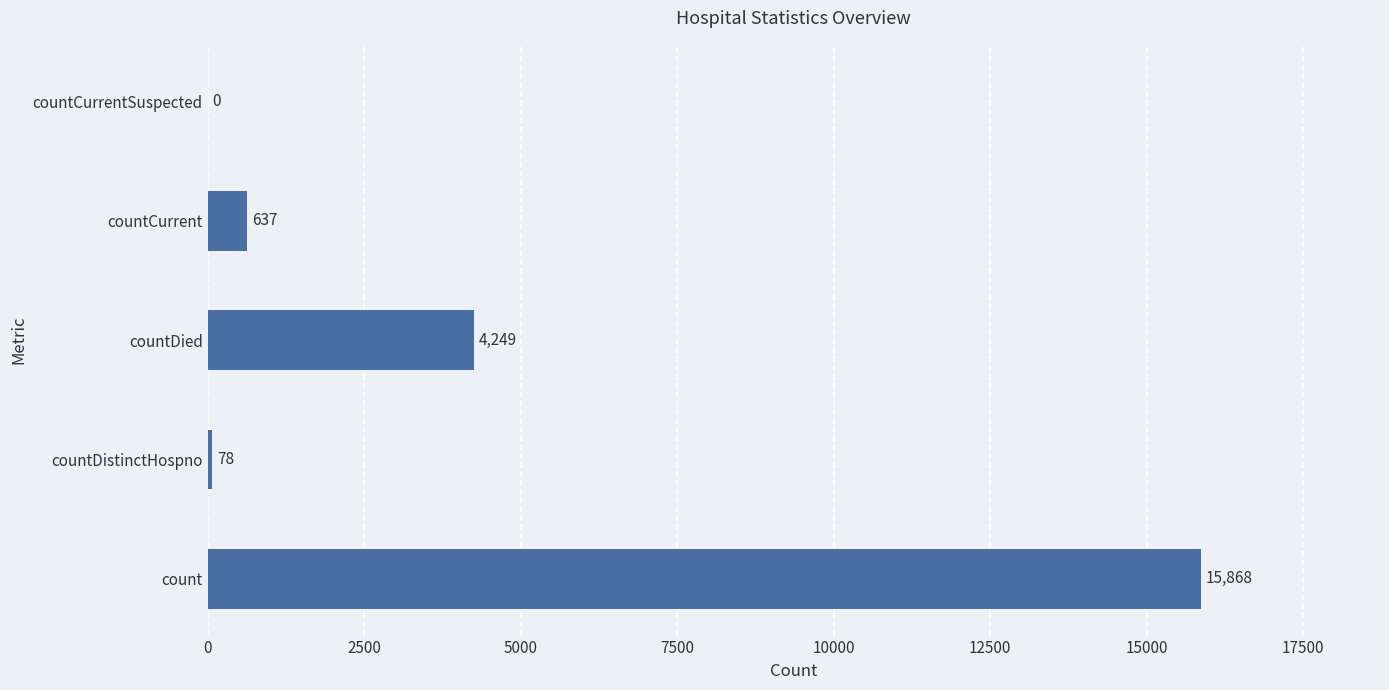

Reading bottom to top, what are all the values shown in this chart?

count=15868	countDistinctHospno=78	countDied=4249	countCurrent=637	countCurrentSuspected=0